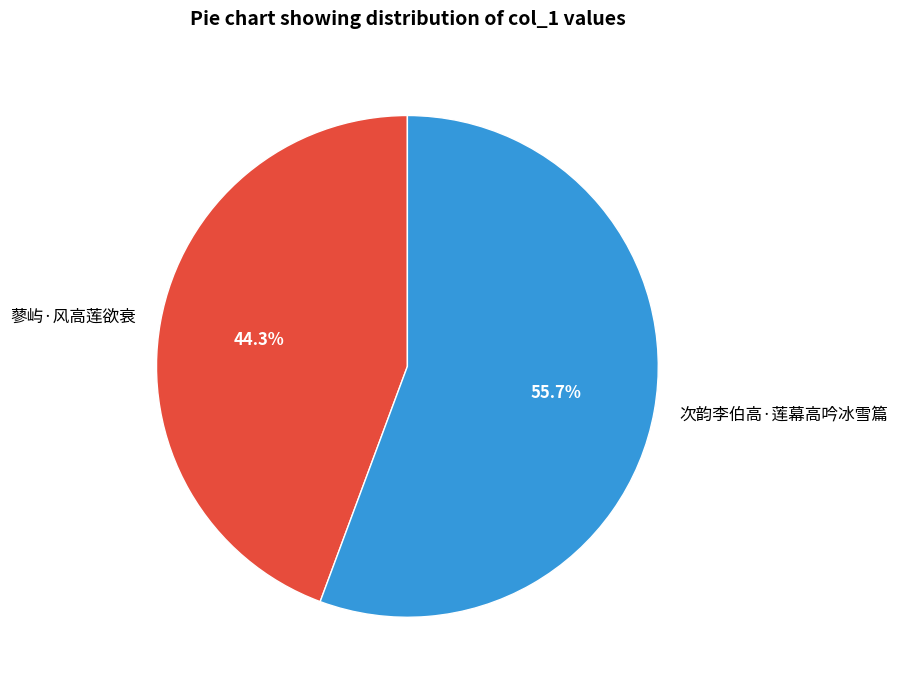

Approximately how many times larger is the value at 次韵李伯高·莲幕高吟冰雪篇 compared to 蓼屿·风高莲欲衰?

1.3